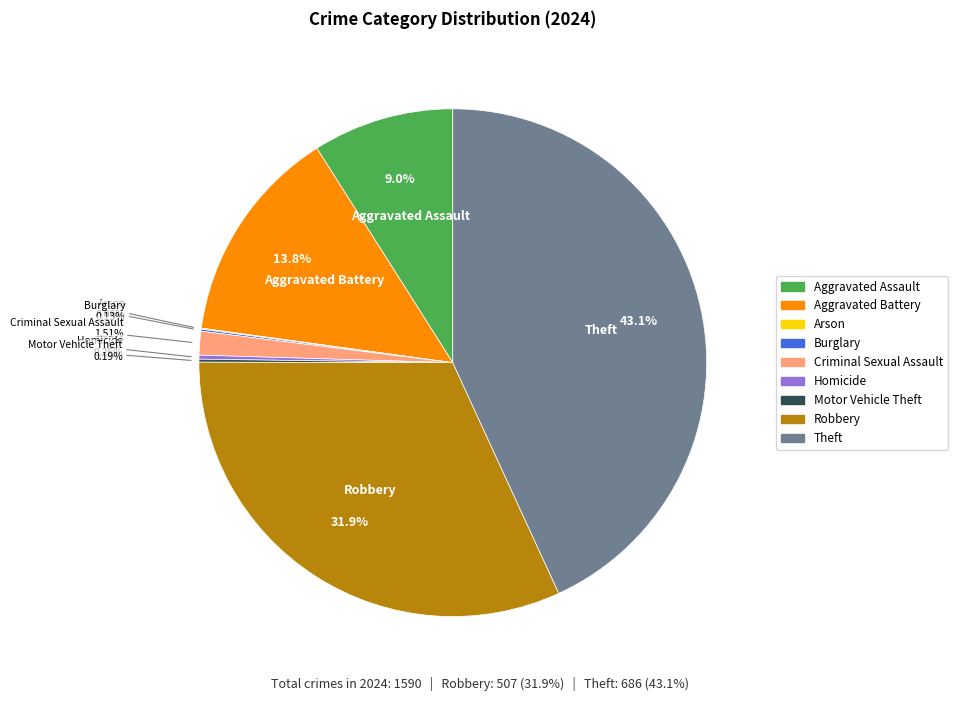

Does any single category account for the majority?

No